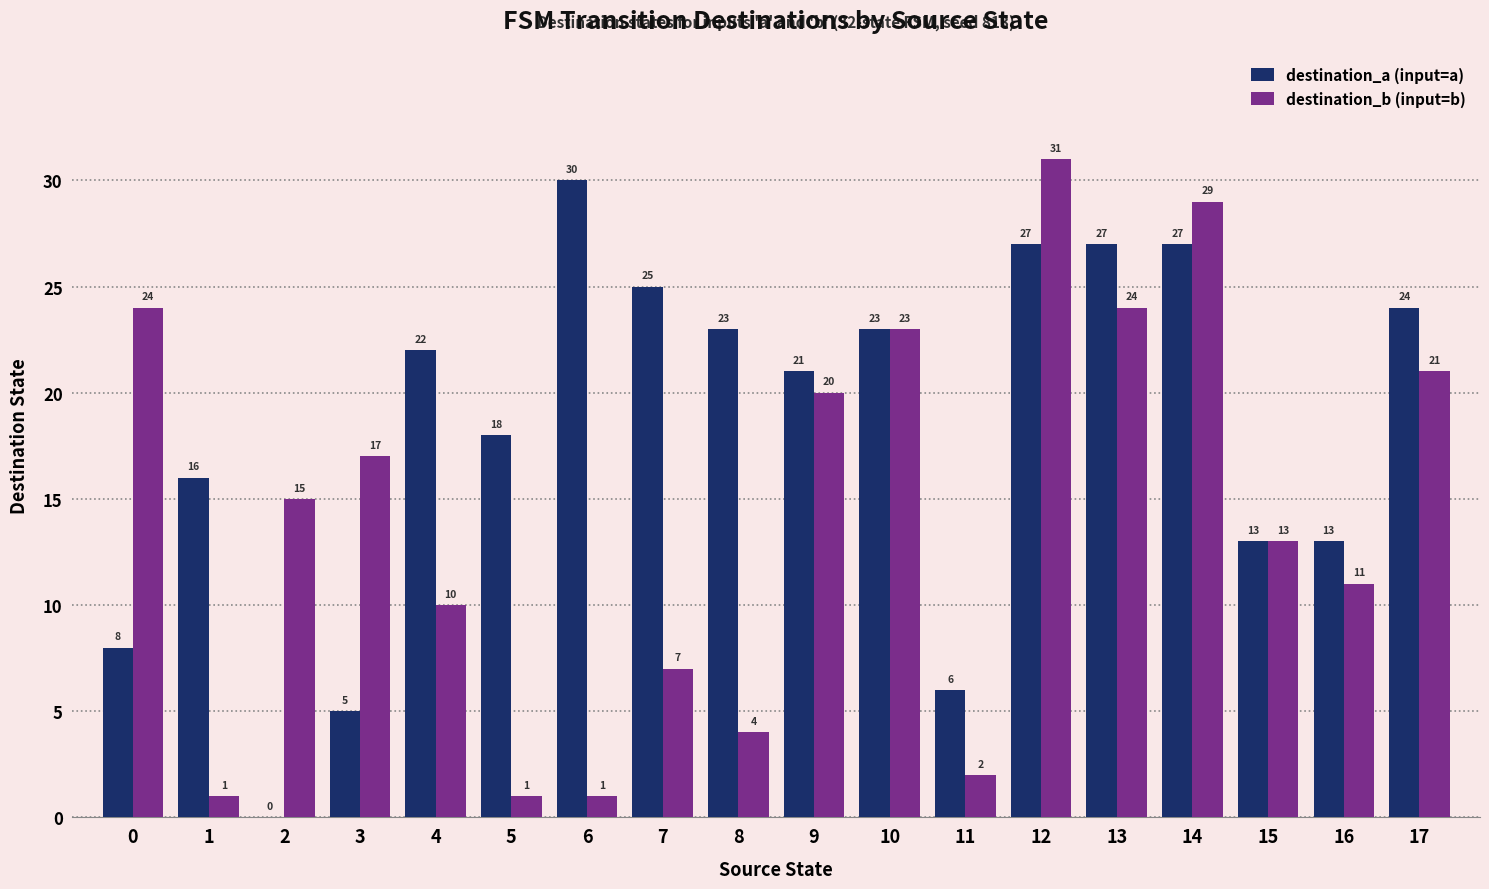

Is the value of destination_a (input=a) at 15 greater than the value of destination_b (input=b) at 3?

No